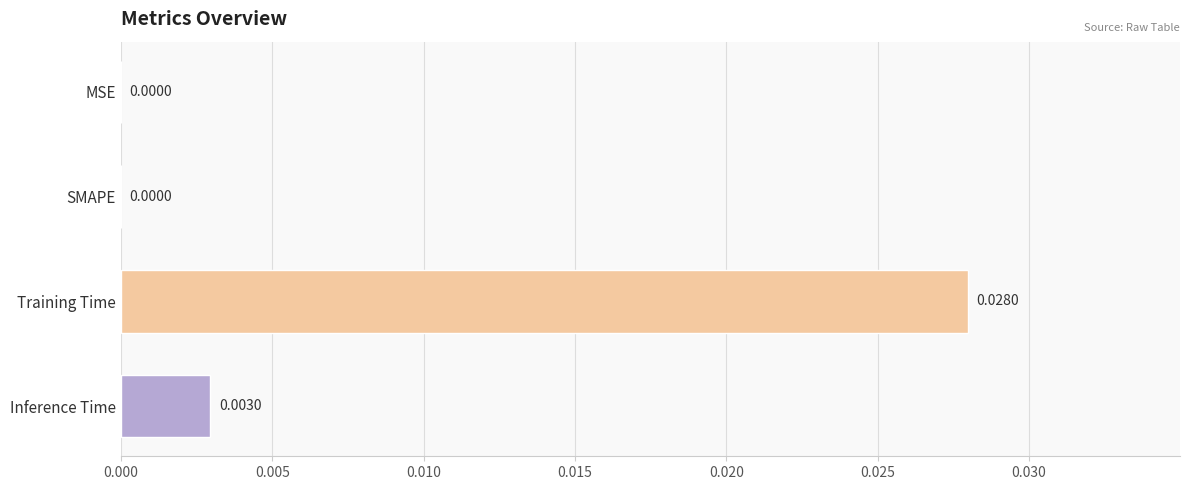

Are the bars grouped side by side (vs. stacked)?

No